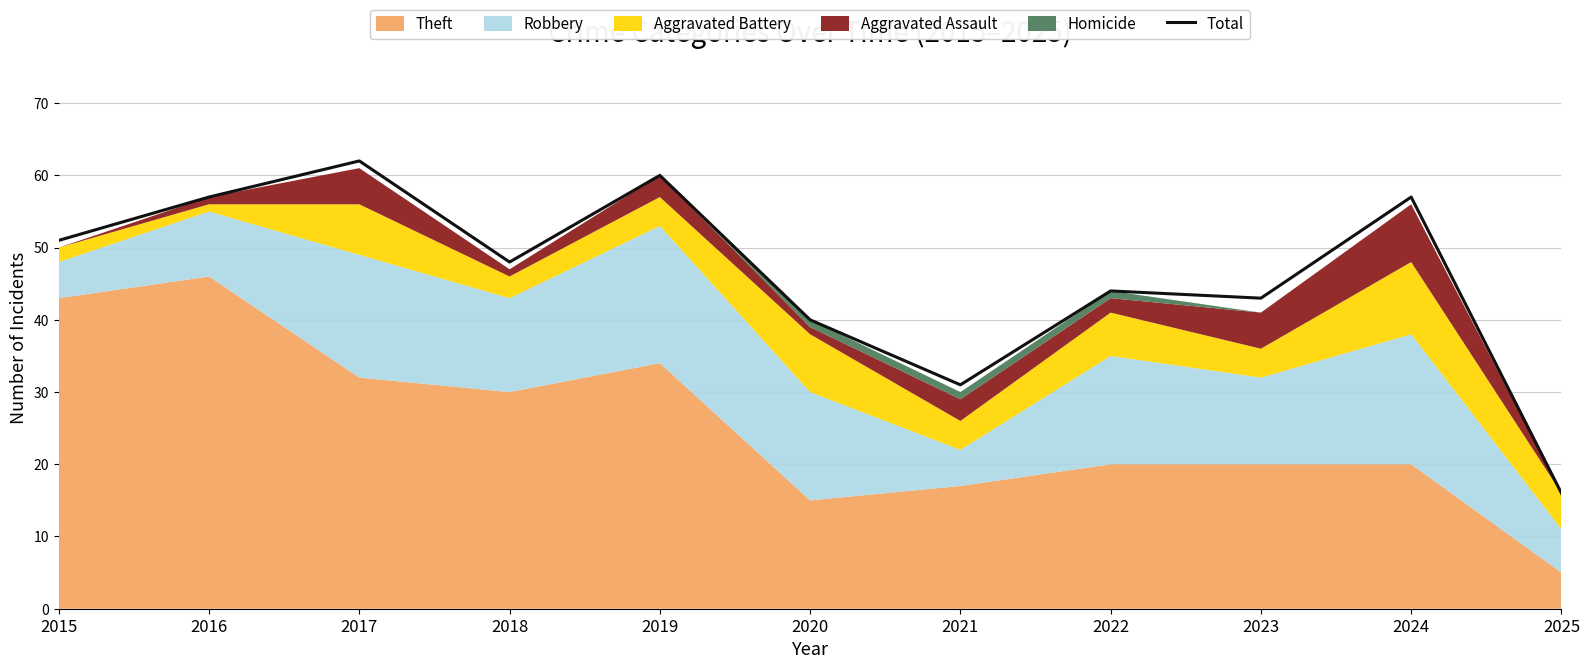

Reading left to right, transcribe all the data shown in this chart.

51	57	62	48	60	40	31	44	43	57	16